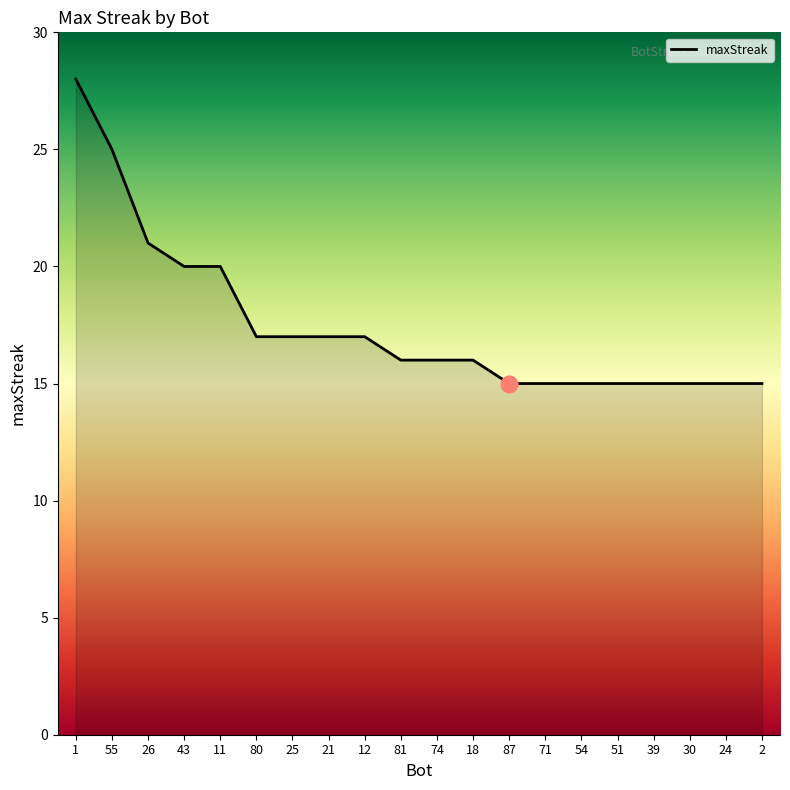

Where does the data first go above 16?

1